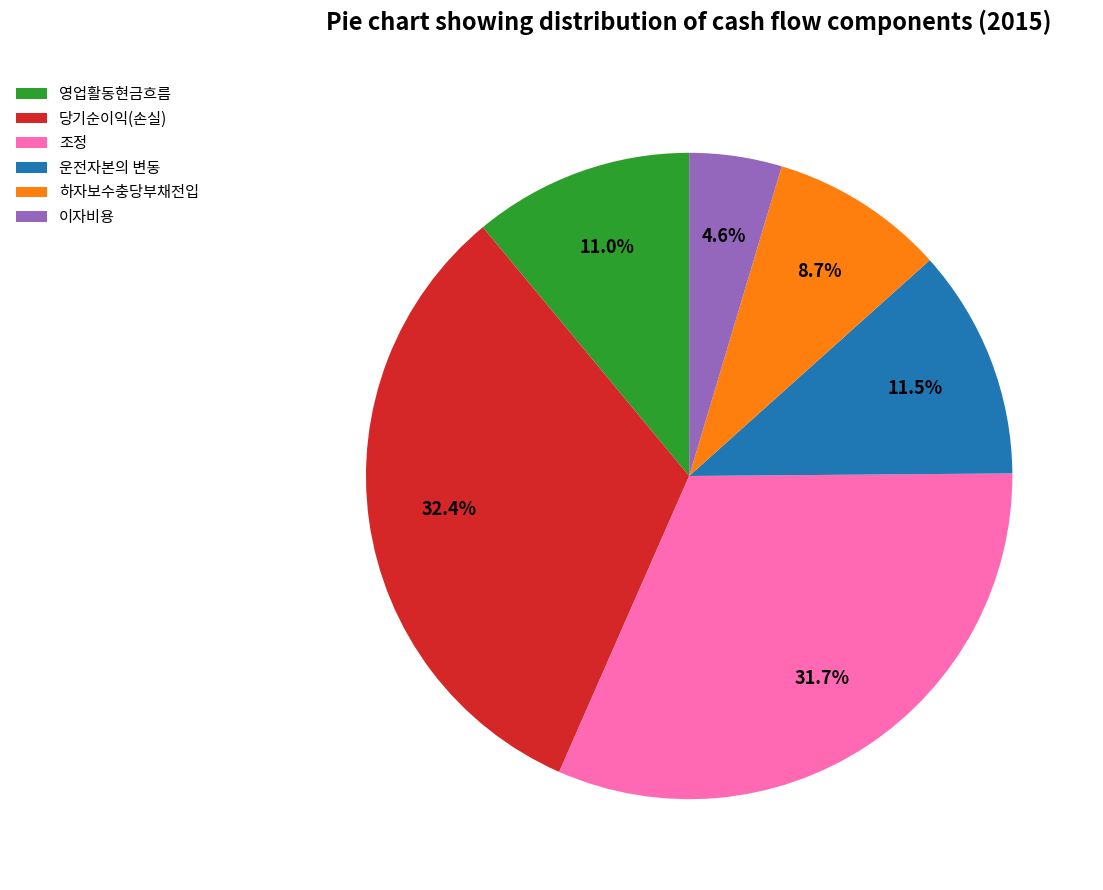

Does 조정 represent more than half of the total?

No